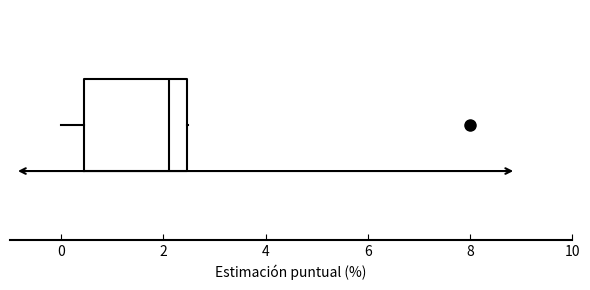

Where does the left whisker of the box end on the x-axis? The values are not printed on the chart, so give them approximately, as read against the axis.

0.0